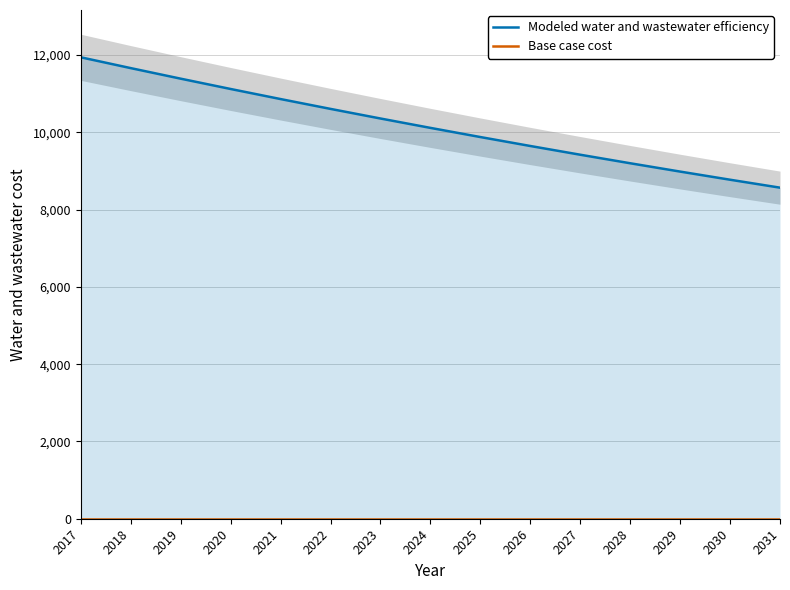

True or false: Modeled water and wastewater efficiency has a value of 2325.7 at 2031.

False